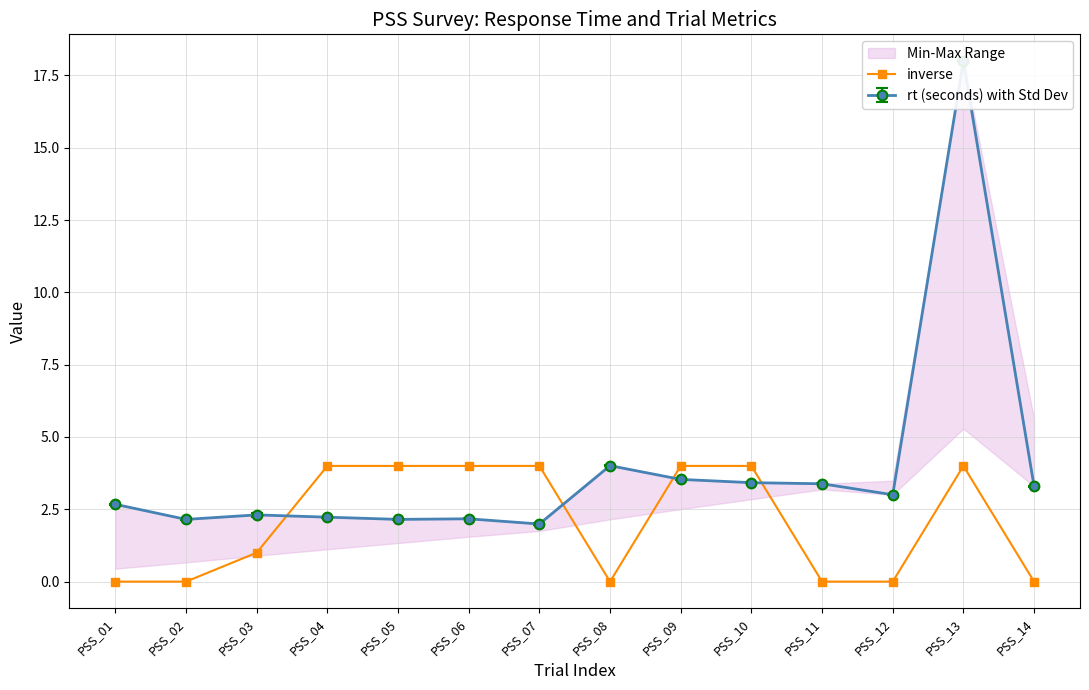

List the labels in order of value, smallest first.

PSS_01, PSS_02, PSS_08, PSS_11, PSS_12, PSS_14, PSS_03, PSS_04, PSS_05, PSS_06, PSS_07, PSS_09, PSS_10, PSS_13